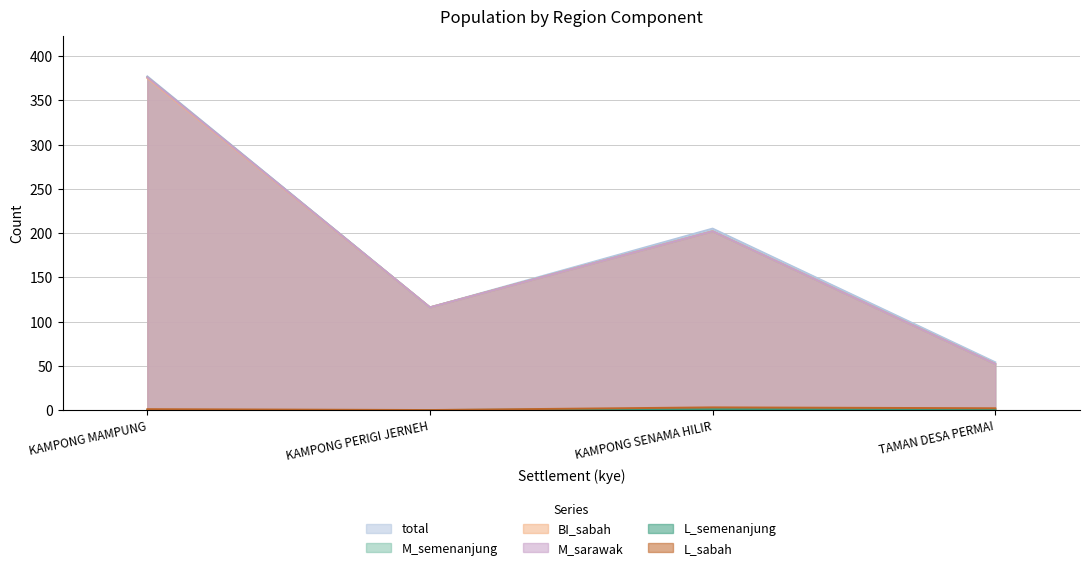

Which series has the largest range (max minus min)?

M_semenanjung